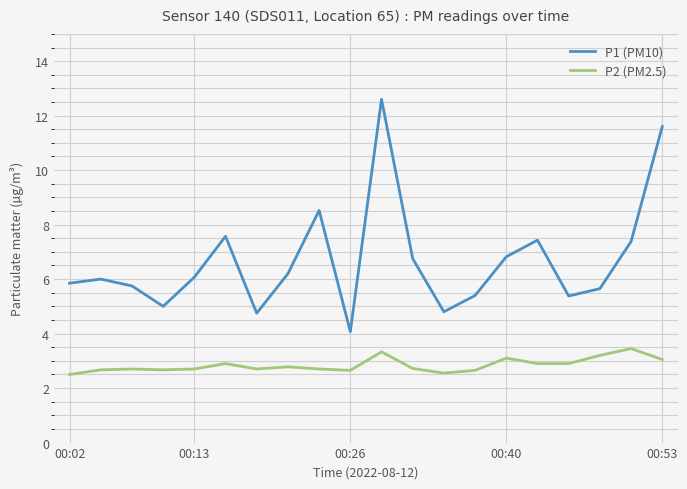

What is the highest value of the P1 (PM10) series?

12.6